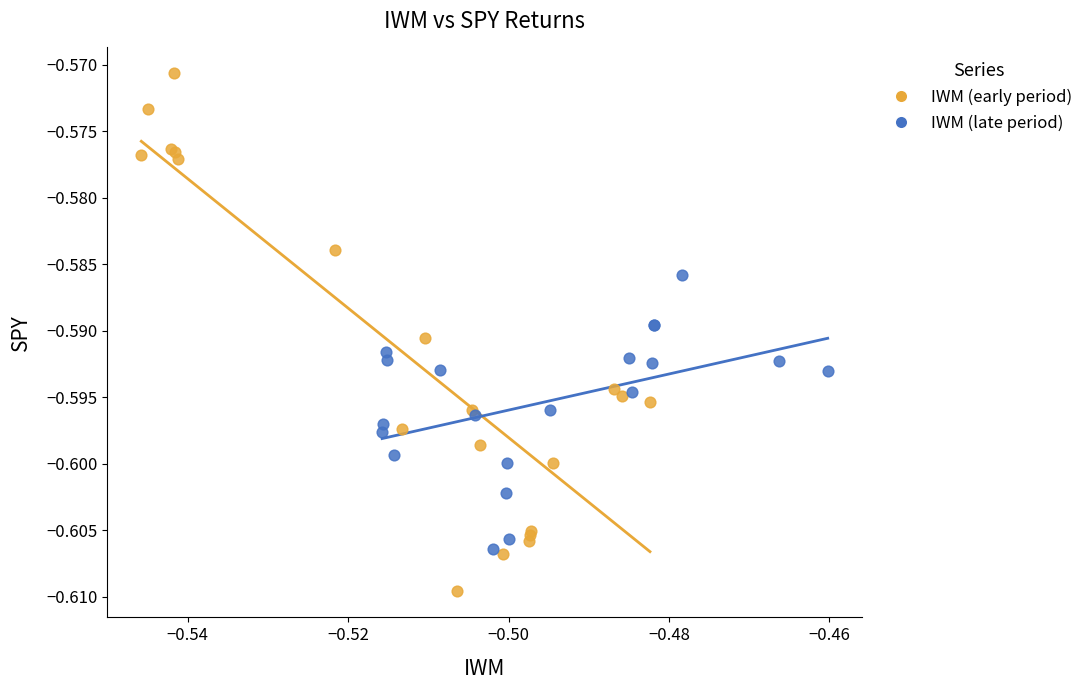

What are all the series names shown in the legend?

IWM (early period), IWM (late period)